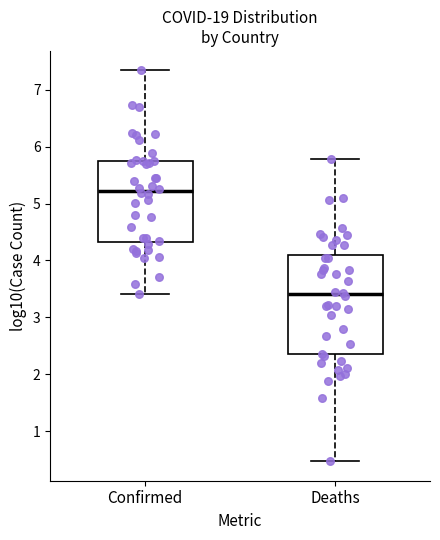

Which box's median line is the highest?

Confirmed